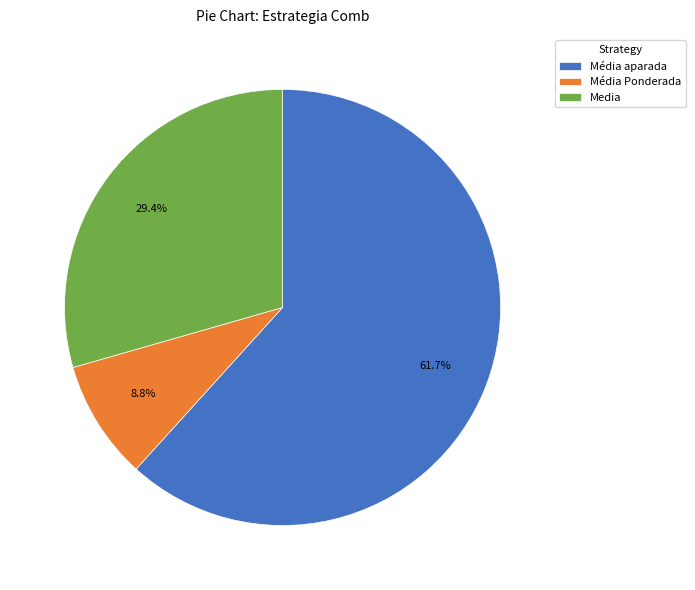

Which category has the smallest portion of the pie?

Média Ponderada